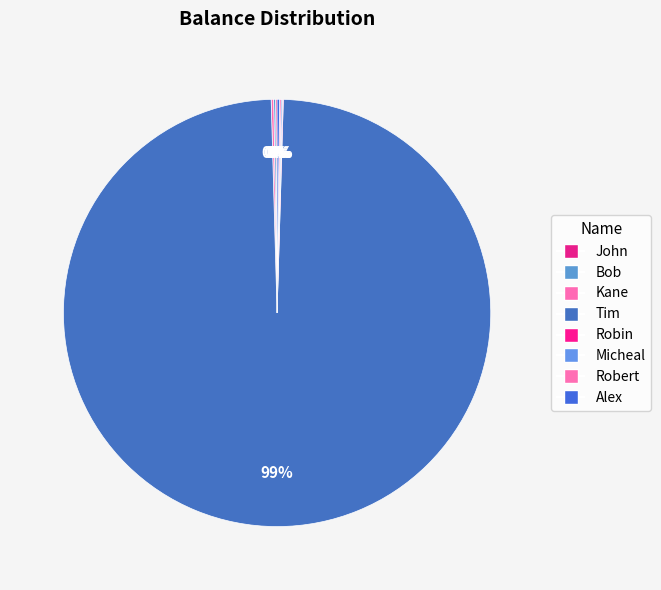

What is the ratio of the value at Kane to the value at Micheal?

1.9